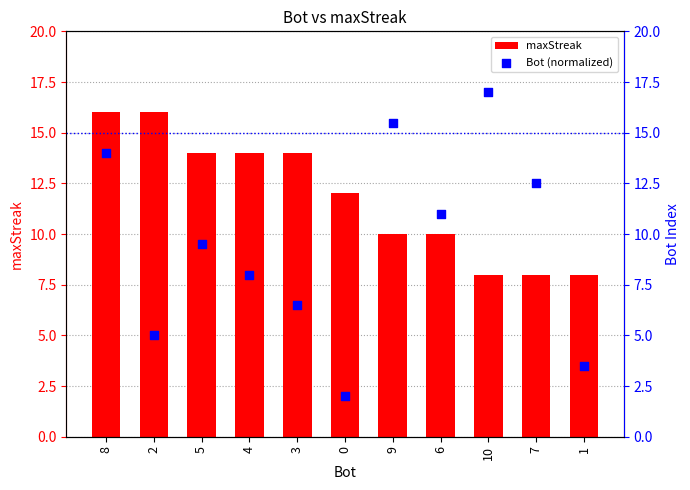

Which series contains the lowest Y value?

Bot (normalized)